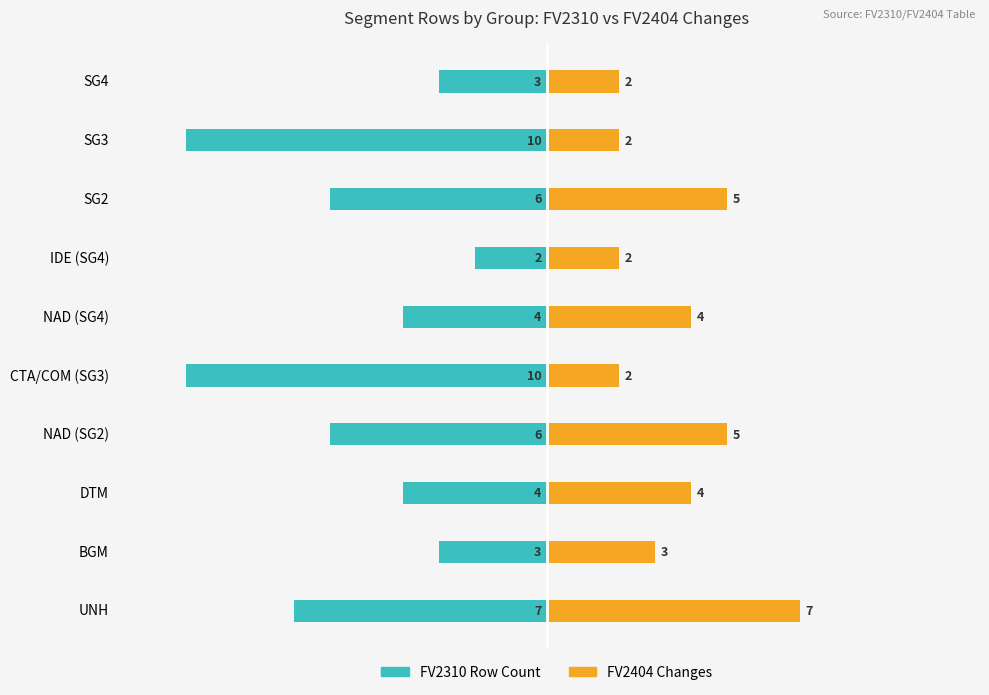

What is the difference between the maximum and minimum values in the FV2404 Changes series?

5